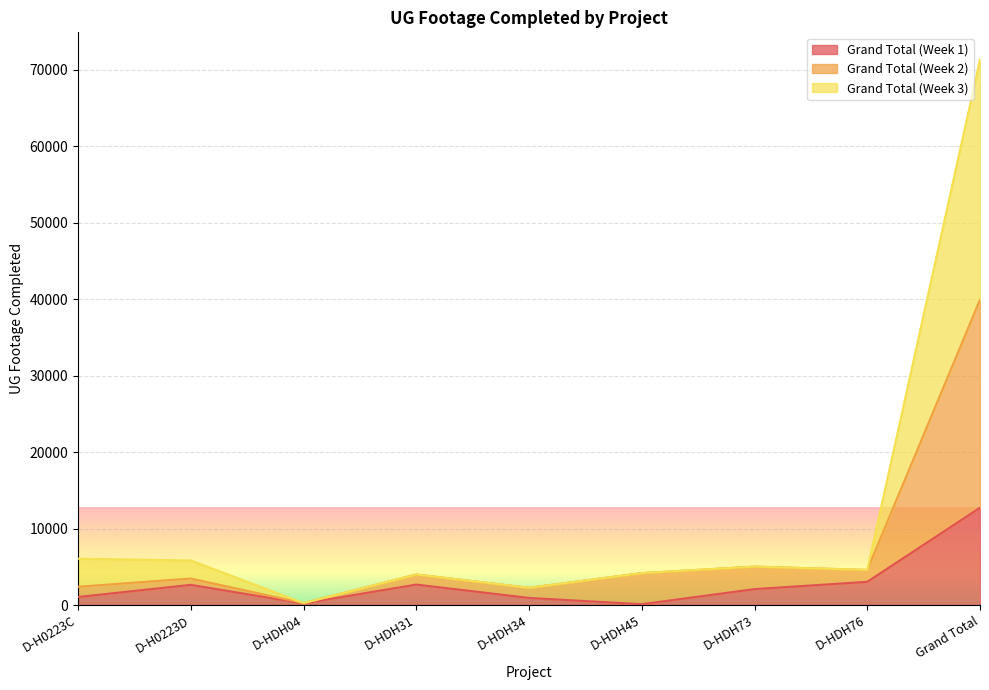

Where is Grand Total (Week 1) nearest to the value 6412?

D-HDH76